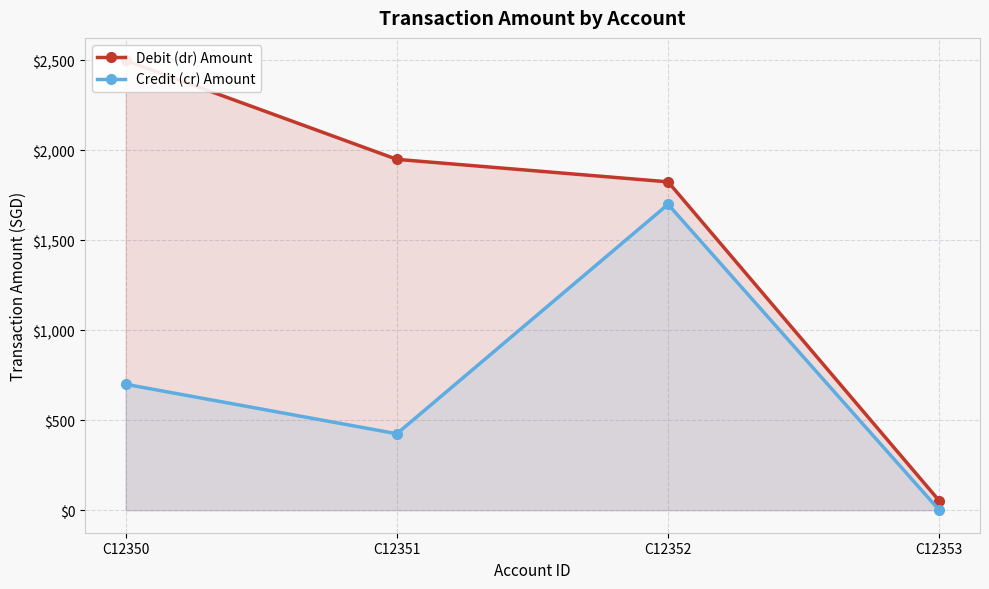

What is the difference between the Credit (cr) Amount values at C12353 and C12351?

425